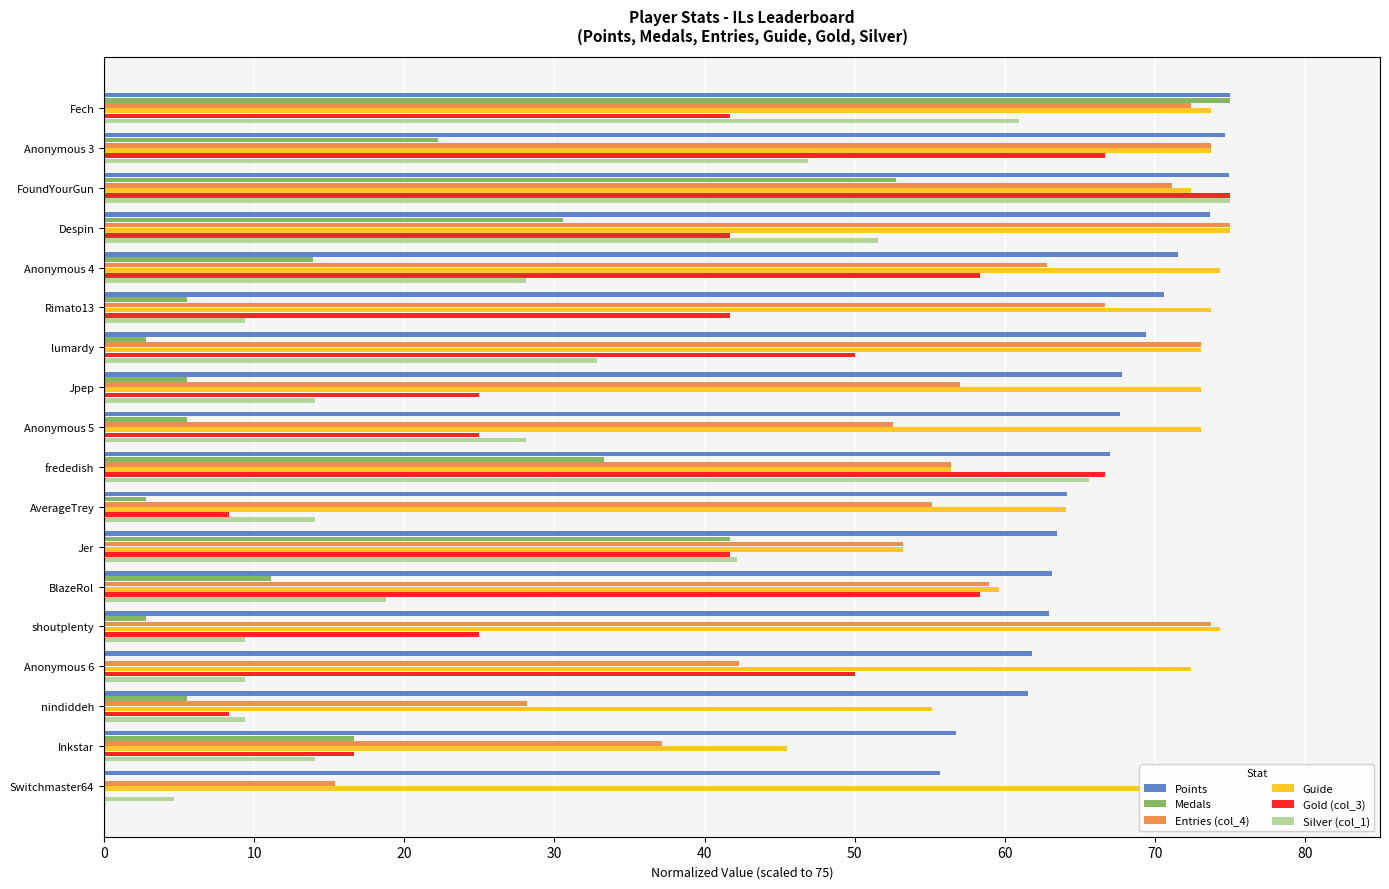

What is the sum of the Guide values at nindiddeh and Anonymous 3?

128.8